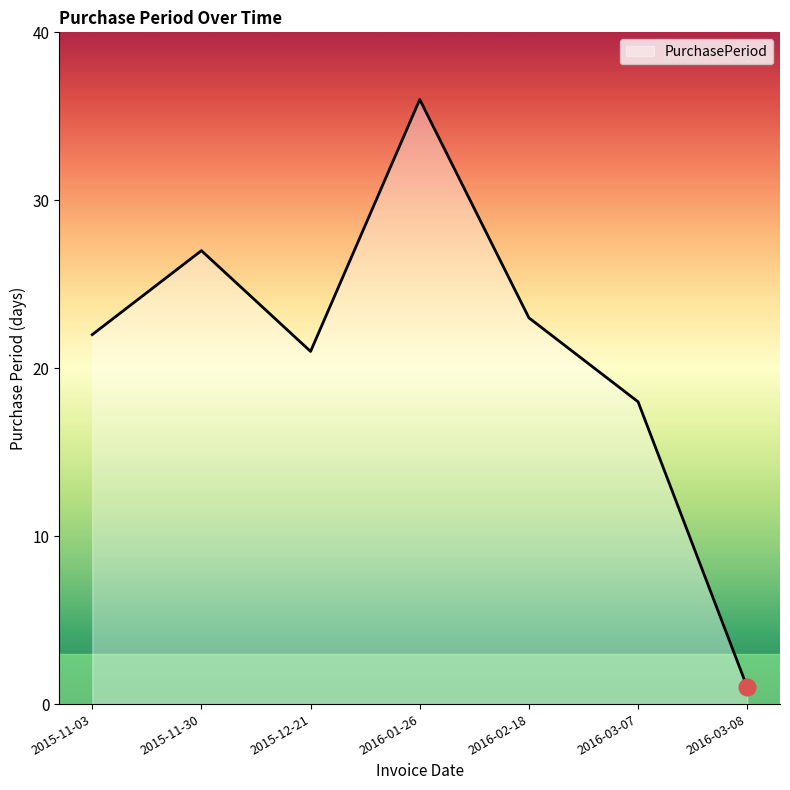

Reading right to left, what are all the values shown in this chart?

2016-03-08=1	2016-03-07=18	2016-02-18=23	2016-01-26=36	2015-12-21=21	2015-11-30=27	2015-11-03=22